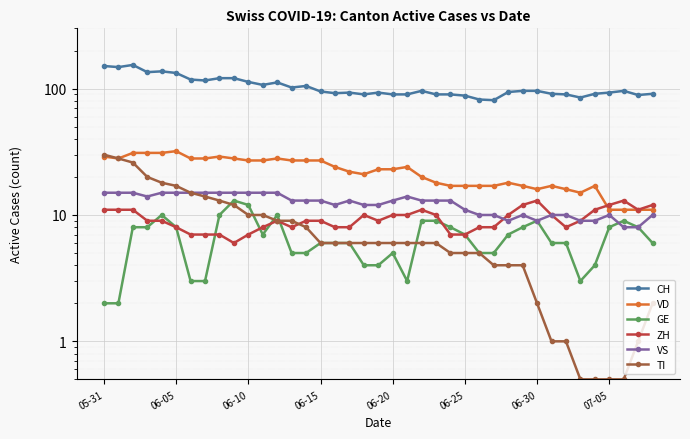

Between 38 and 21, which is larger?

38